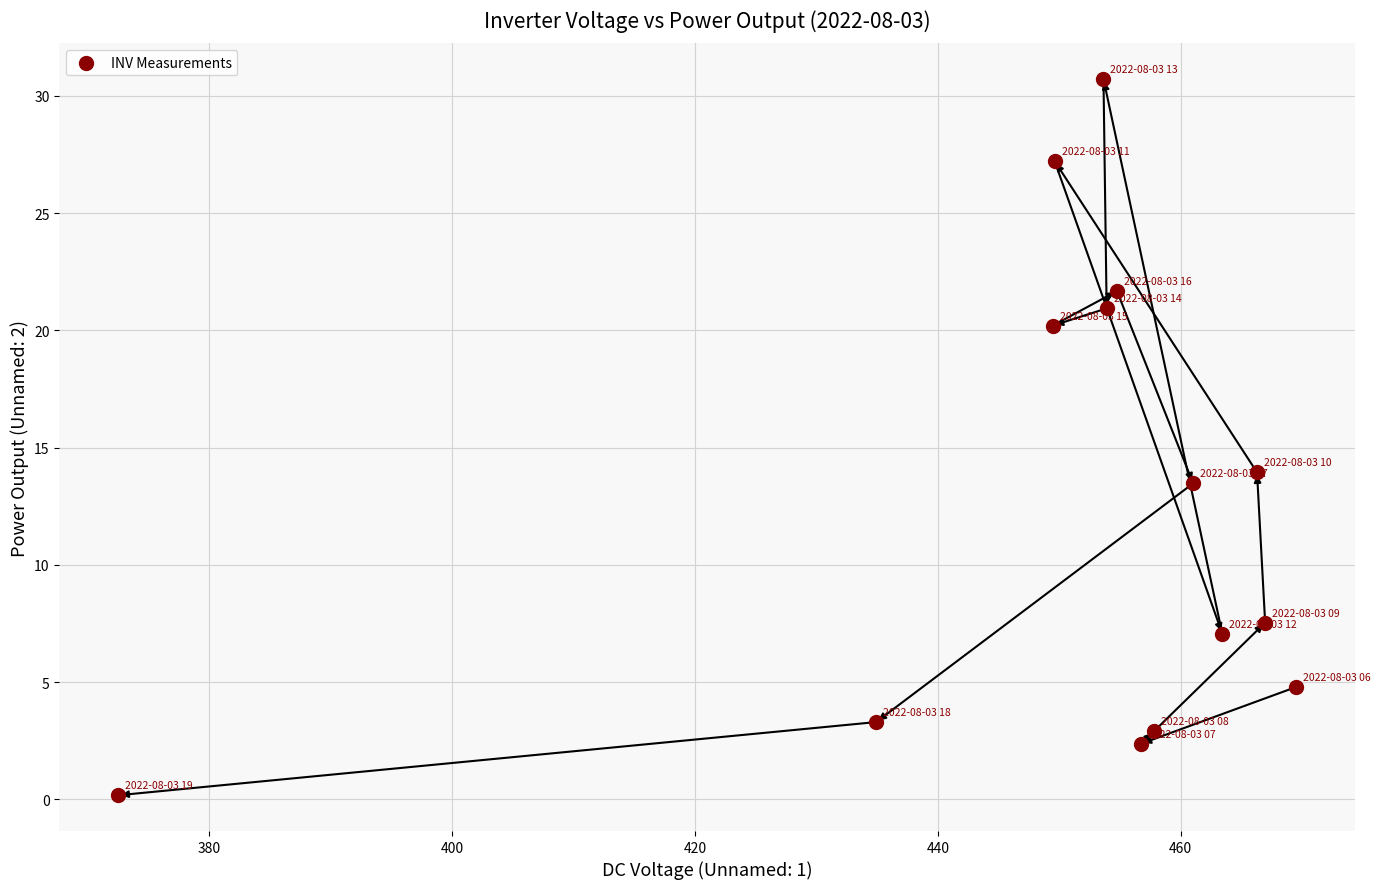

What is the range of Y values (max minus min)?

30.5